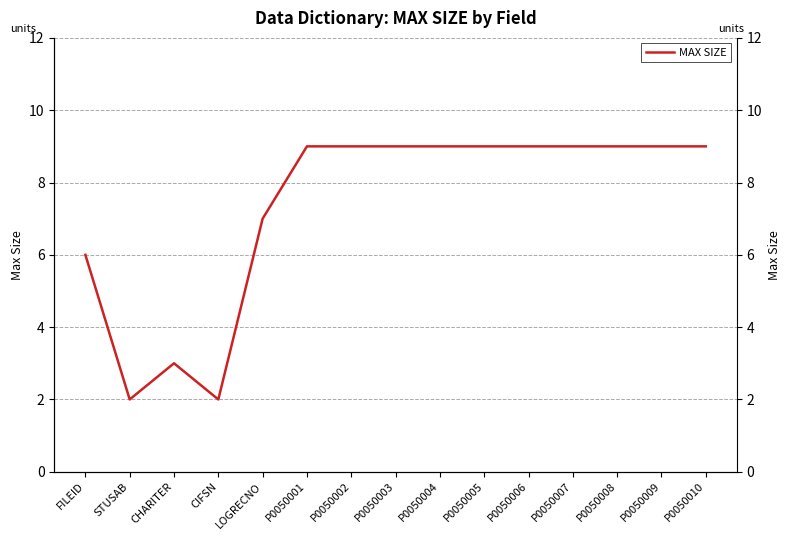

What is the value of the 14th point from the left?

9